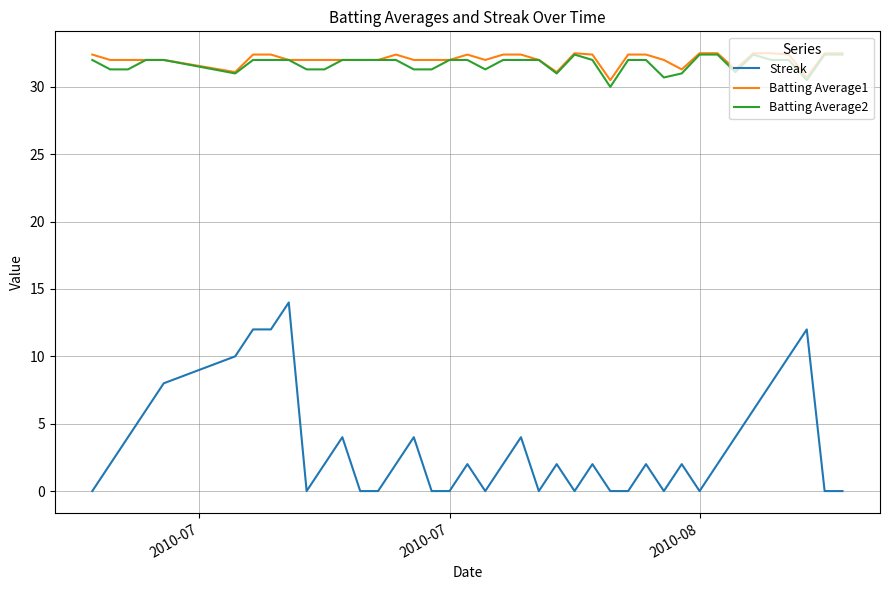

True or false: Streak and Batting Average2 intersect in this chart.

False